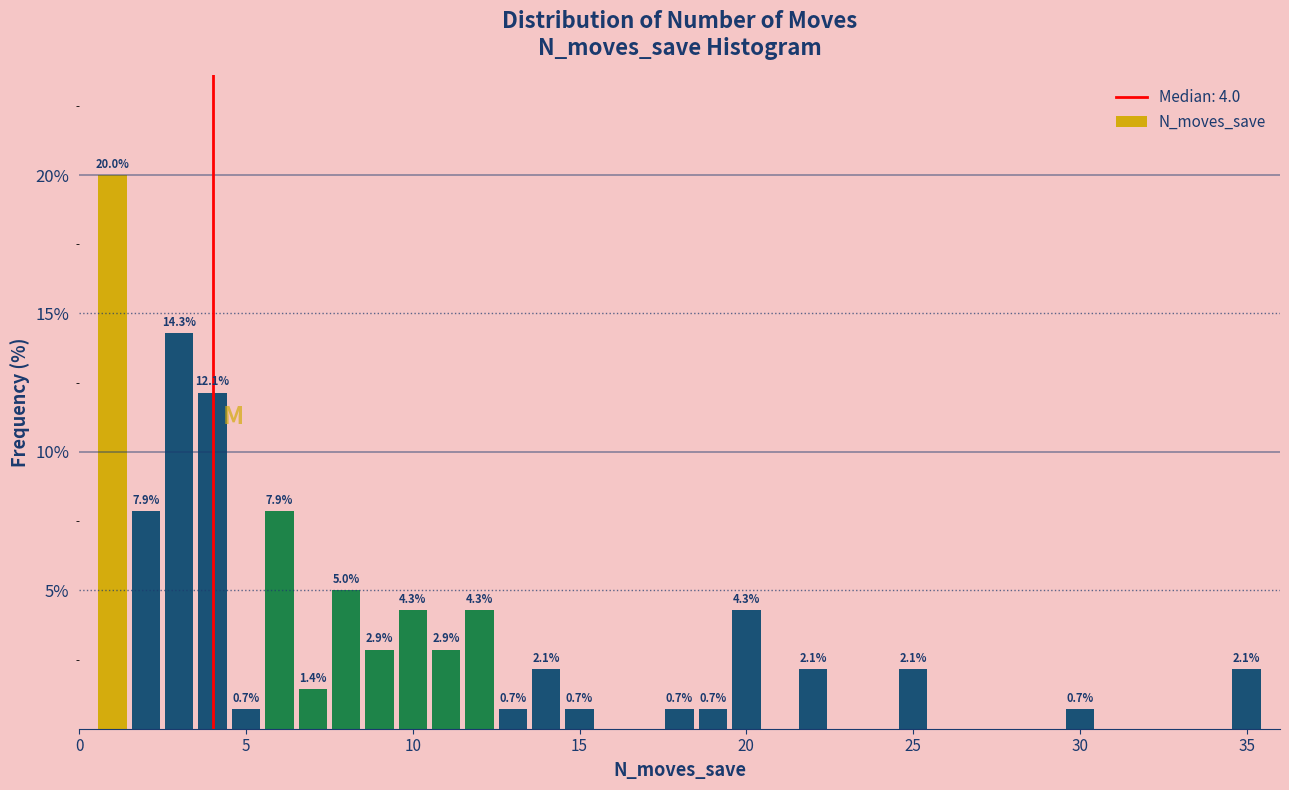

Read against the x-axis, roughly where is the centre of the tallest bar?

1.0